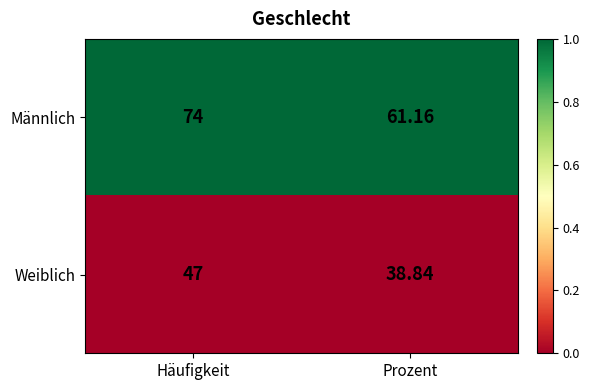

Which series has the largest range (max minus min)?

Männlich